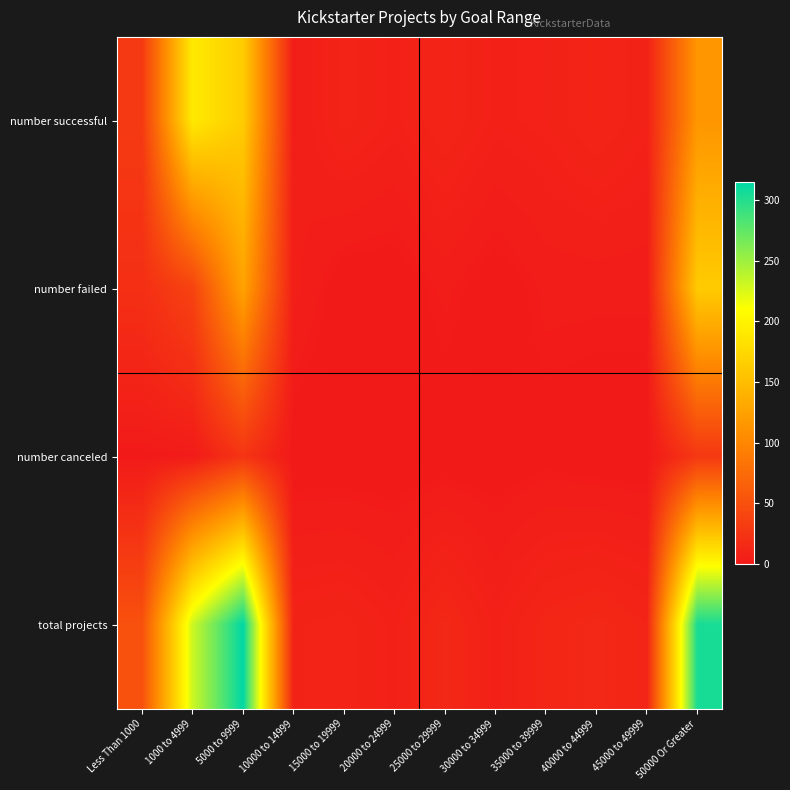

Reading left to right, extract all data points from this chart.

number successful: Less Than 1000=30	1000 to 4999=191	5000 to 9999=164	10000 to 14999=4	15000 to 19999=10	20000 to 24999=7	25000 to 29999=11	30000 to 34999=7	35000 to 39999=8	40000 to 44999=11	45000 to 49999=8	50000 Or Greater=114
number failed: Less Than 1000=20	1000 to 4999=38	5000 to 9999=126	10000 to 14999=5	15000 to 19999=0	20000 to 24999=0	25000 to 29999=3	30000 to 34999=0	35000 to 39999=3	40000 to 44999=3	45000 to 49999=3	50000 Or Greater=163
number canceled: Less Than 1000=1	1000 to 4999=2	5000 to 9999=25	10000 to 14999=0	15000 to 19999=0	20000 to 24999=0	25000 to 29999=0	30000 to 34999=0	35000 to 39999=1	40000 to 44999=0	45000 to 49999=0	50000 Or Greater=28
total projects: Less Than 1000=51	1000 to 4999=231	5000 to 9999=315	10000 to 14999=9	15000 to 19999=10	20000 to 24999=7	25000 to 29999=14	30000 to 34999=7	35000 to 39999=12	40000 to 44999=14	45000 to 49999=11	50000 Or Greater=305